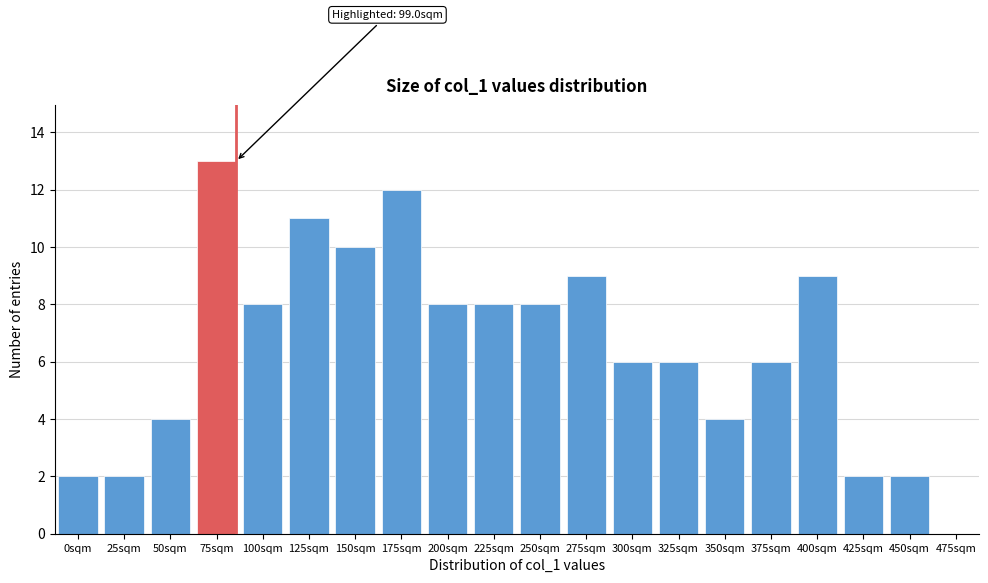

Reading left to right, transcribe all the data shown in this chart.

0sqm=2	25sqm=2	50sqm=4	75sqm=13	100sqm=8	125sqm=11	150sqm=10	175sqm=12	200sqm=8	225sqm=8	250sqm=8	275sqm=9	300sqm=6	325sqm=6	350sqm=4	375sqm=6	400sqm=9	425sqm=2	450sqm=2	475sqm=0